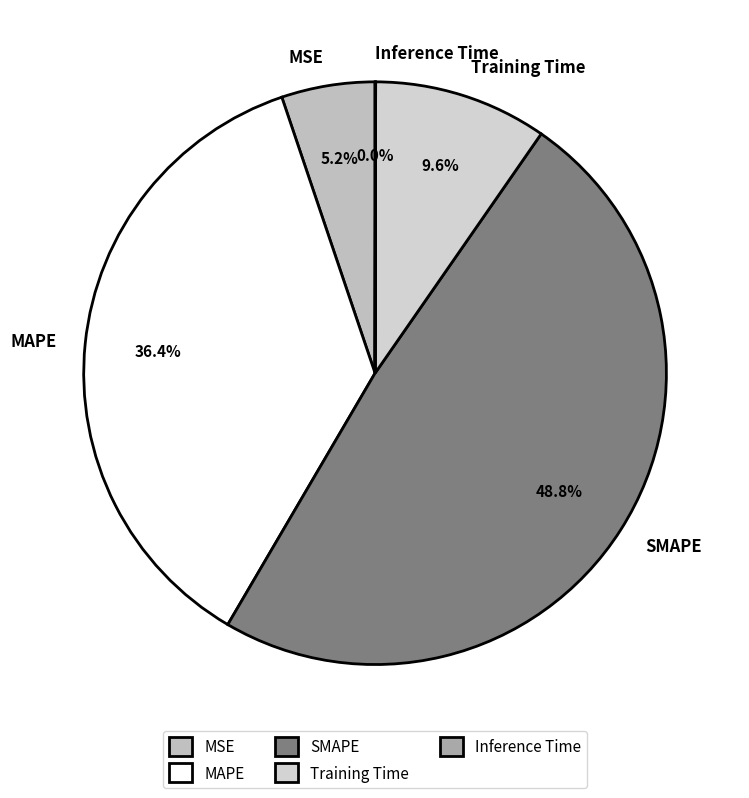

What percentage is NOT represented by MAPE?

63.6%